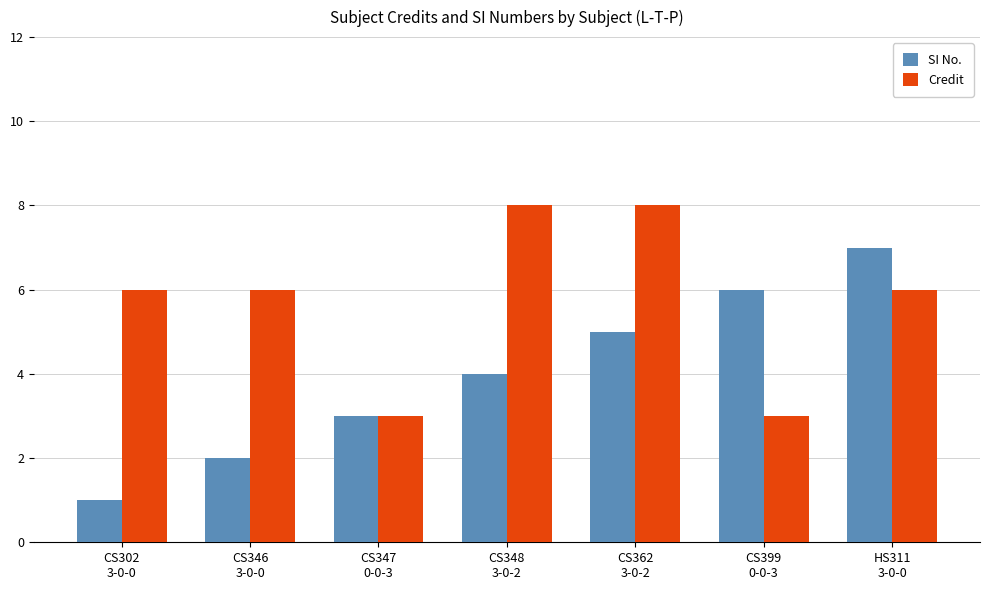

What is the minimum value shown in the chart?

1